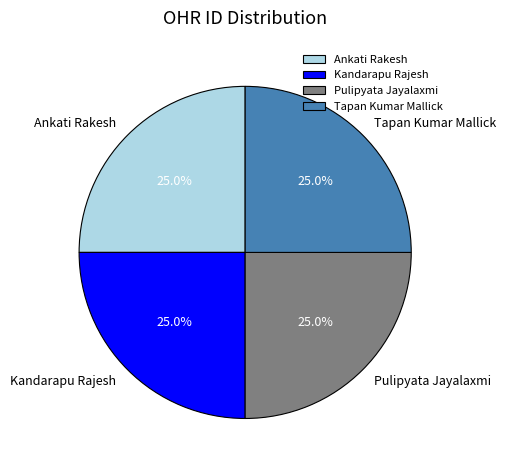

What is the ratio of the value at Pulipyata Jayalaxmi to the value at Ankati Rakesh?

1.0